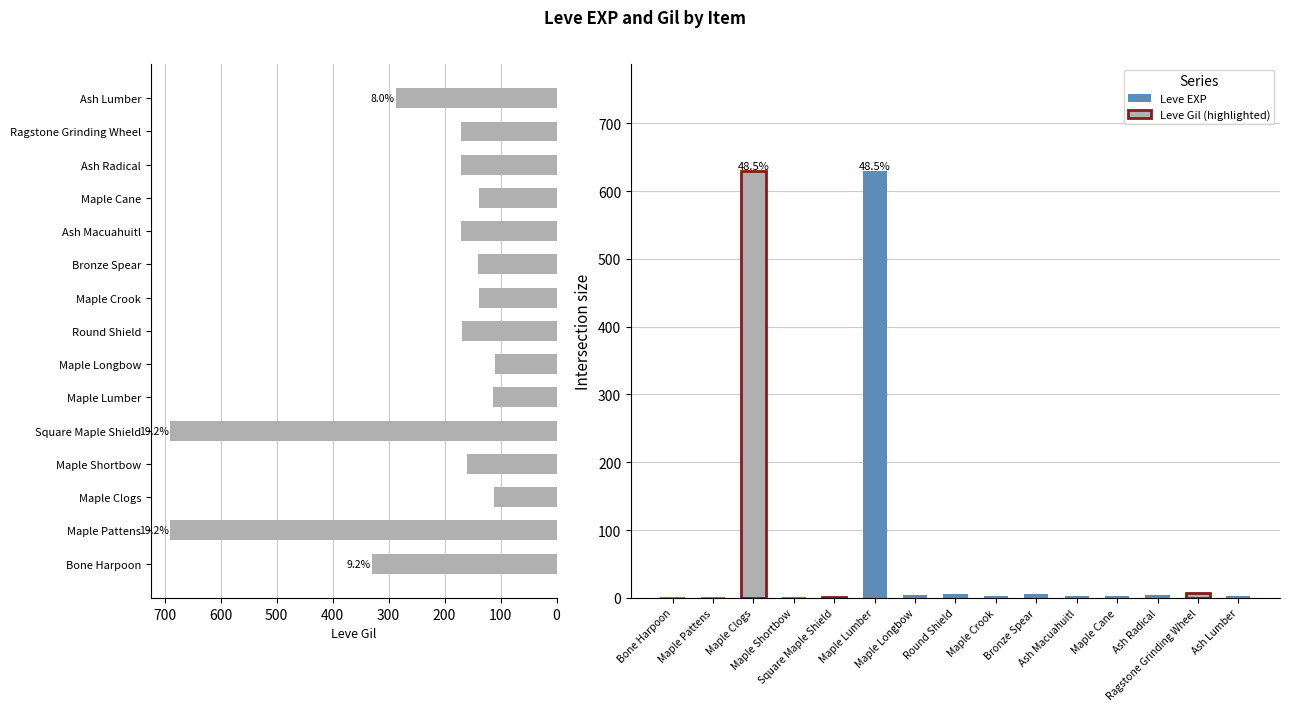

What is the greatest value displayed?

690